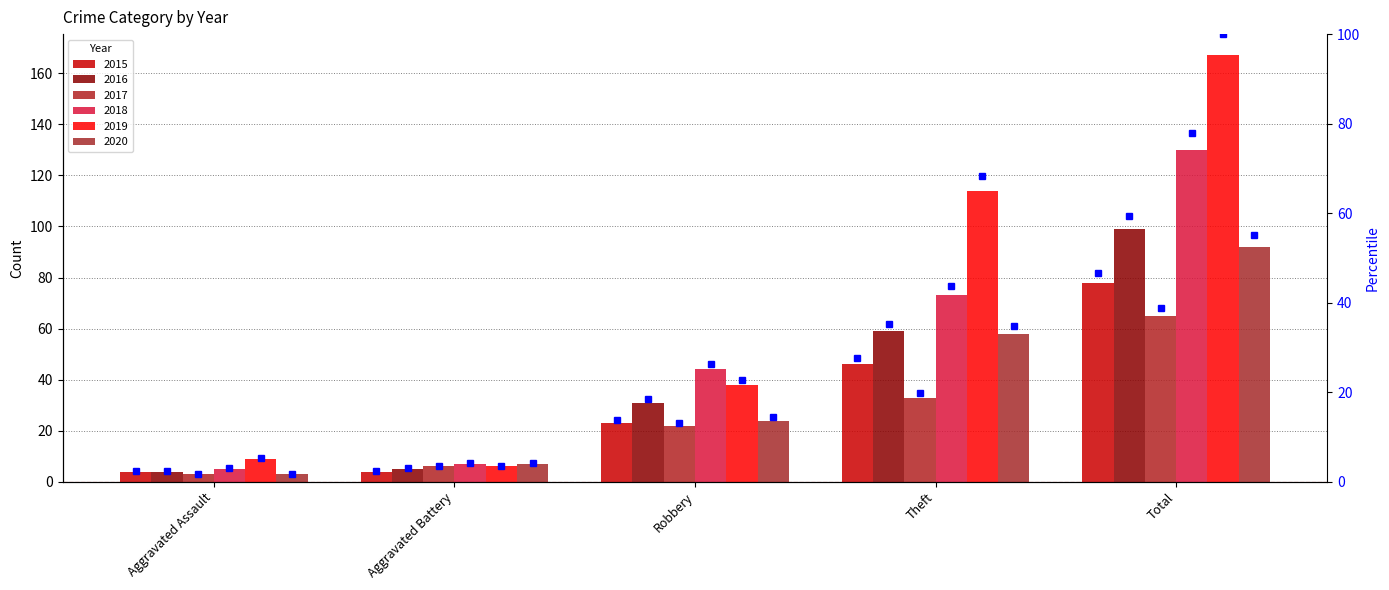

Is it true that 2020 equals 4 at Aggravated Battery?

False